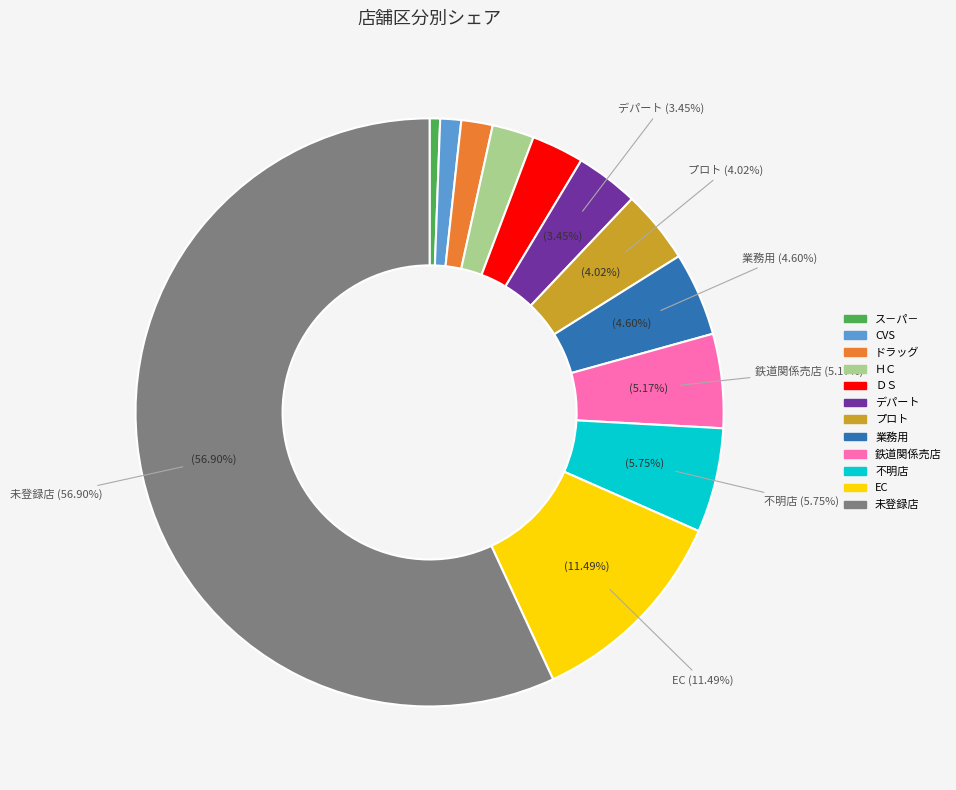

What percentage is the 鉄道関係売店 slice, to the nearest percent?

5%